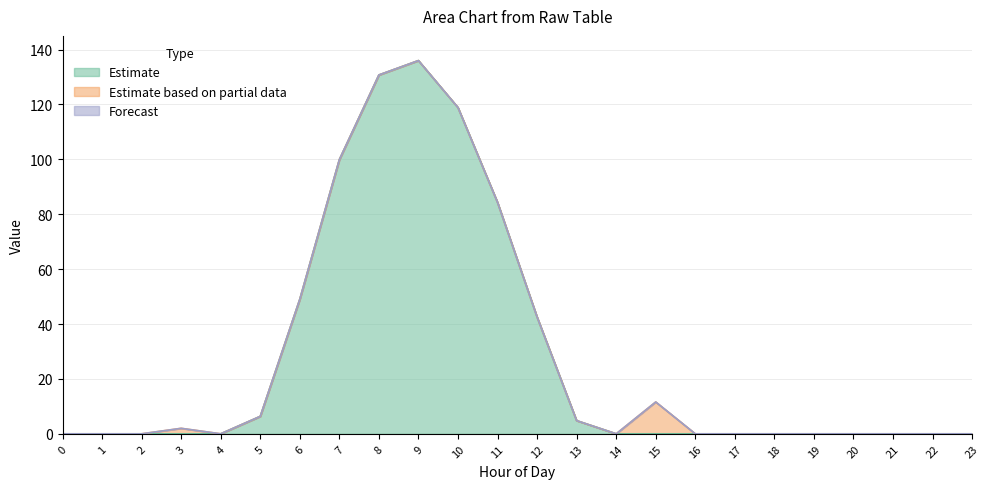

What is the maximum value shown in the chart?

136.0